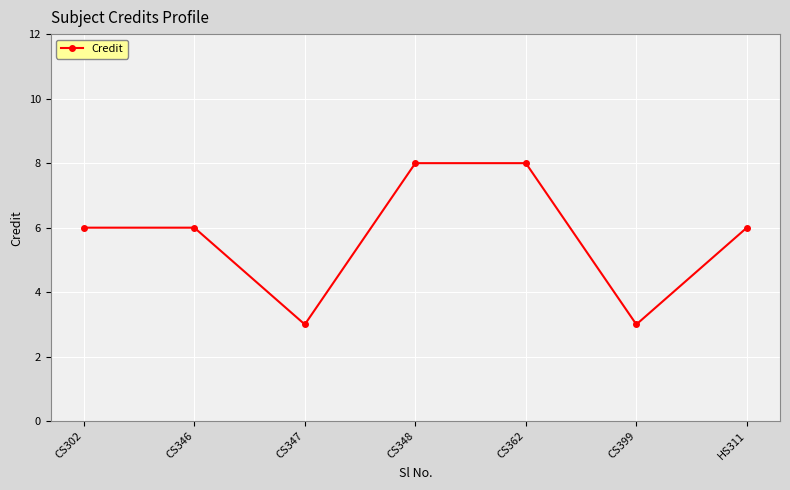

Reading right to left, extract all data points from this chart.

6	3	8	8	3	6	6